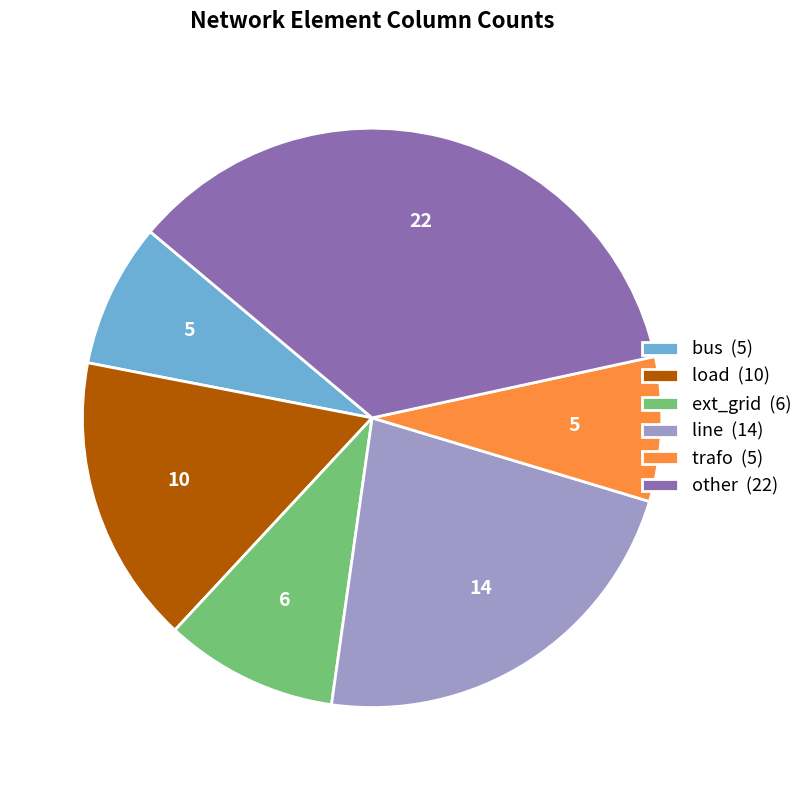

True or false: line (14) accounts for 23% of the total.

True